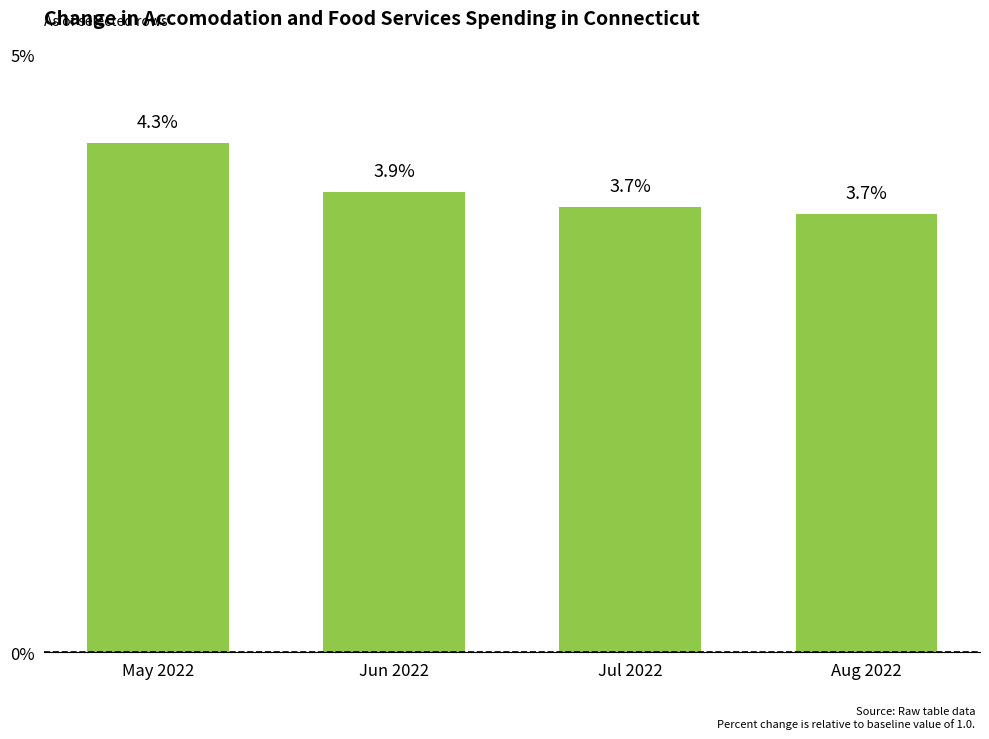

What is the label of the 1st bar from the left?

May 2022